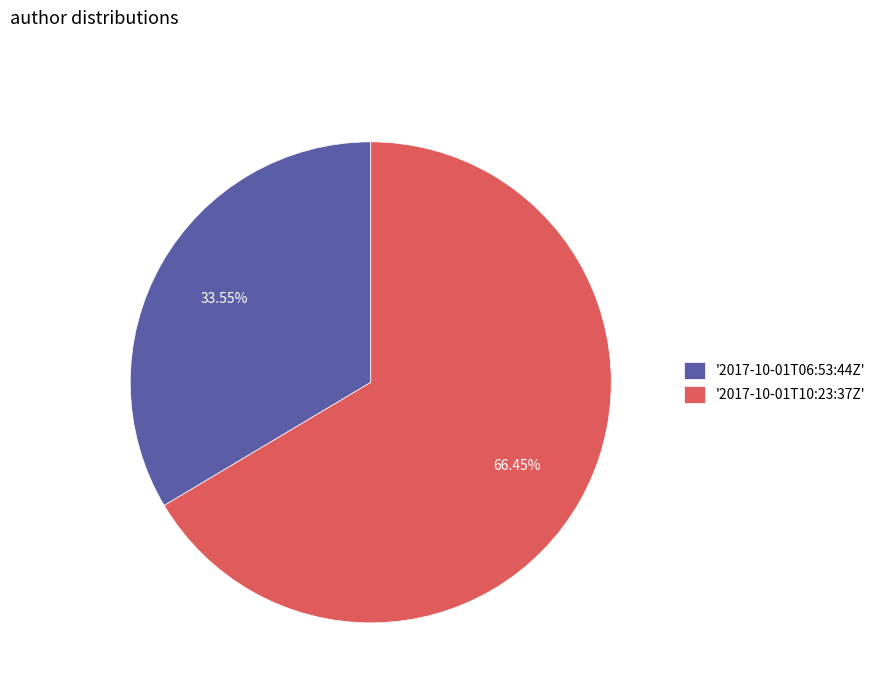

Rank the categories by value from highest to lowest.

'2017-10-01T10:23:37Z', '2017-10-01T06:53:44Z'